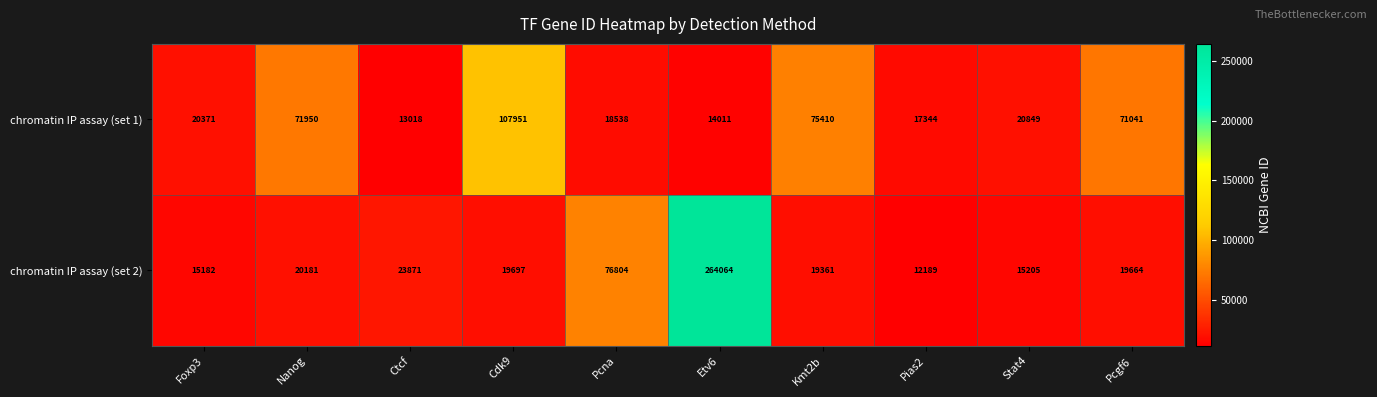

How many data points in chromatin IP assay (set 1) are less than 20849?

5